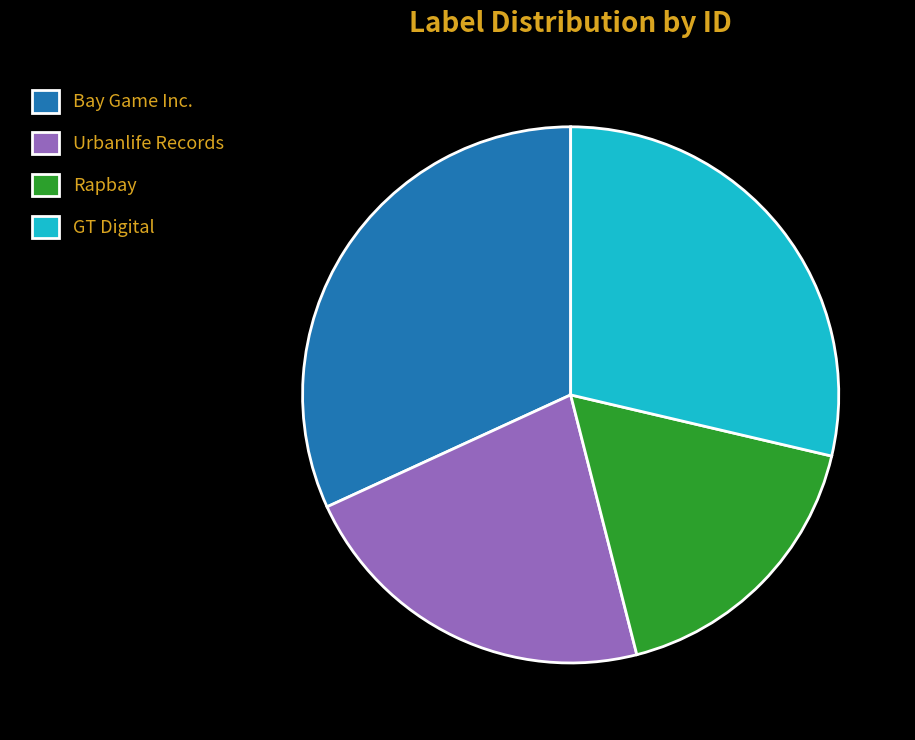

Does any single category account for the majority?

No